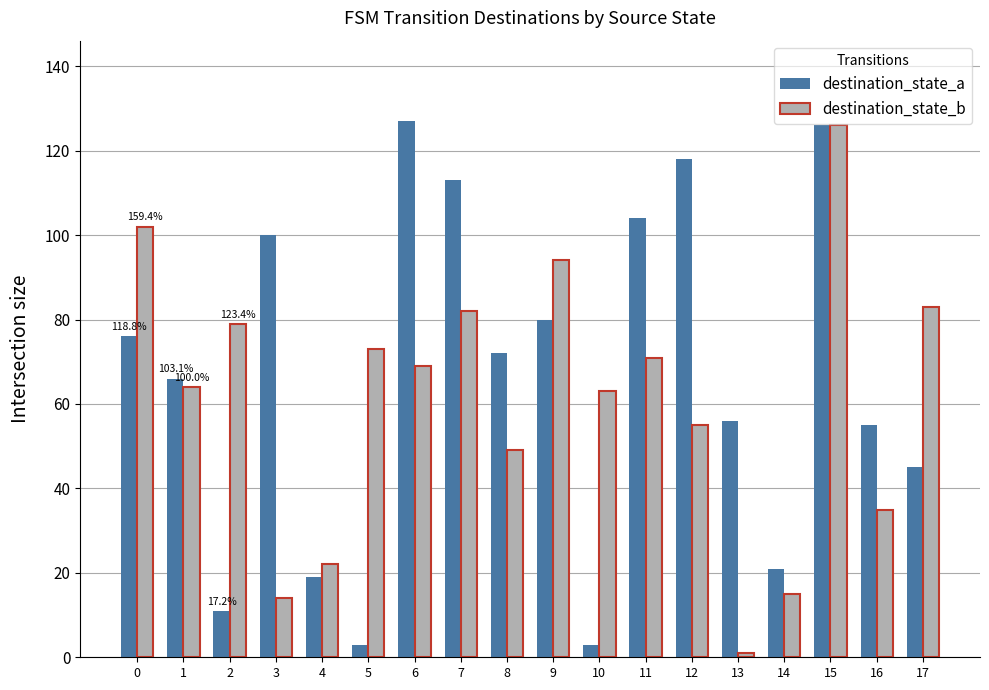

What are all the series names shown in the legend?

destination_state_a, destination_state_b